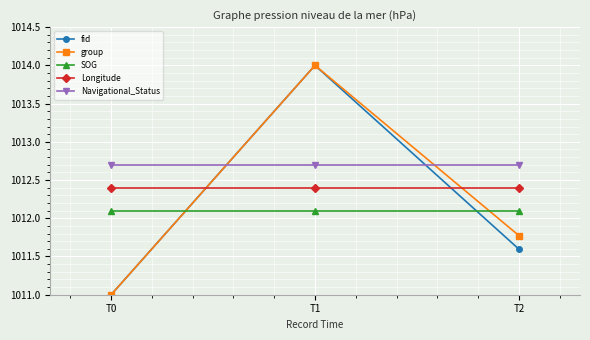

Is this an area chart (filled region under the line)?

No